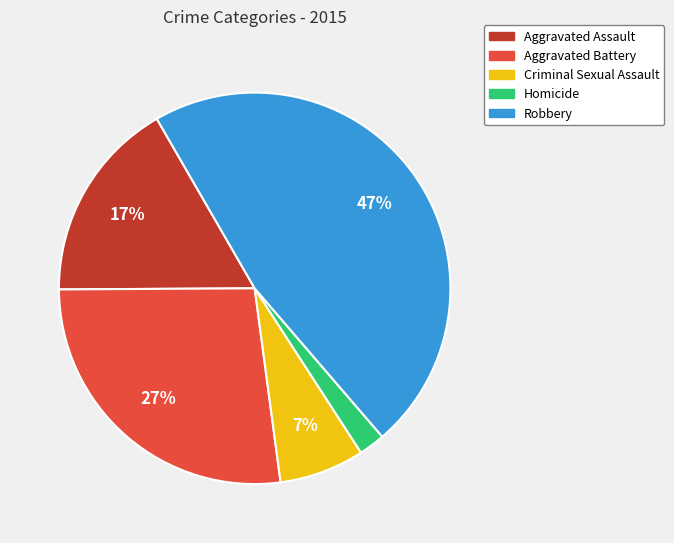

Between Aggravated Battery and Aggravated Assault, which is larger?

Aggravated Battery